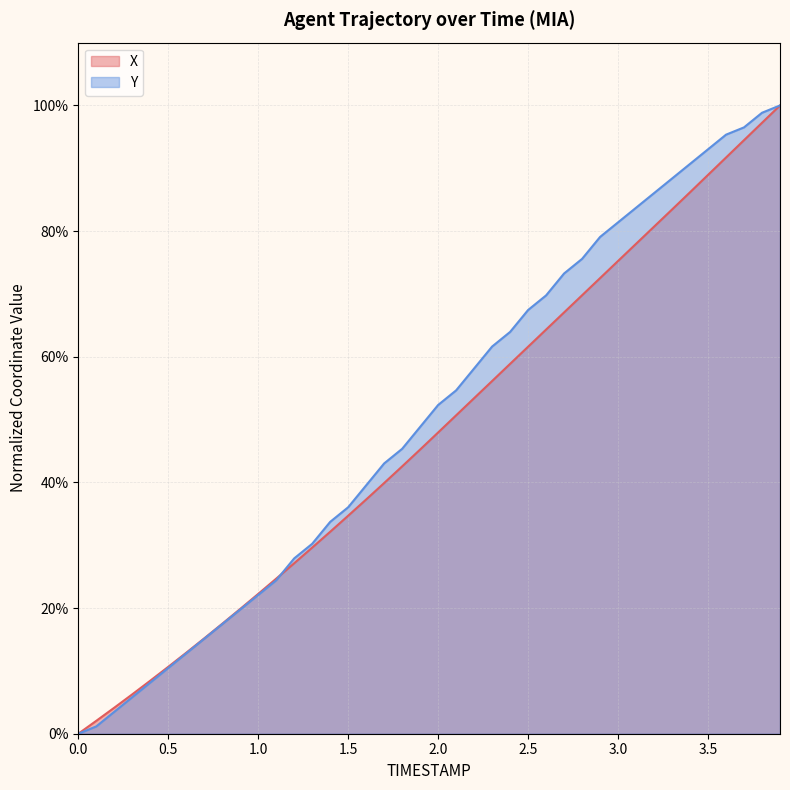

At which category is the sum across all series the highest?

3.9